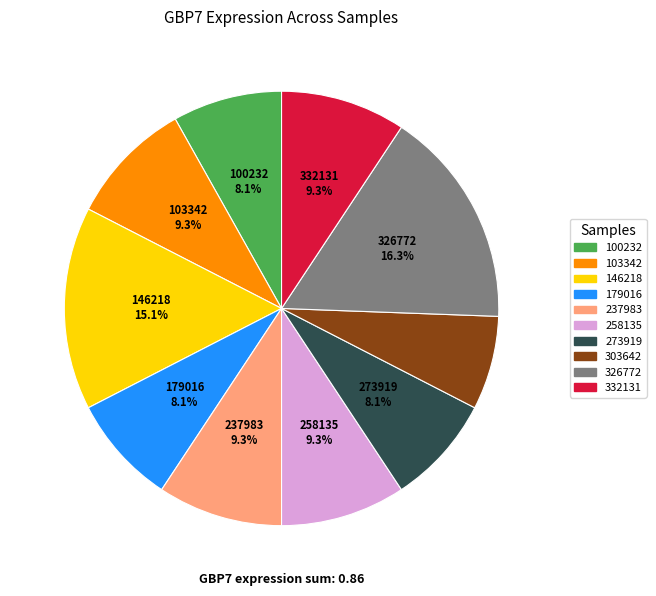

Is there a majority slice in this chart?

No